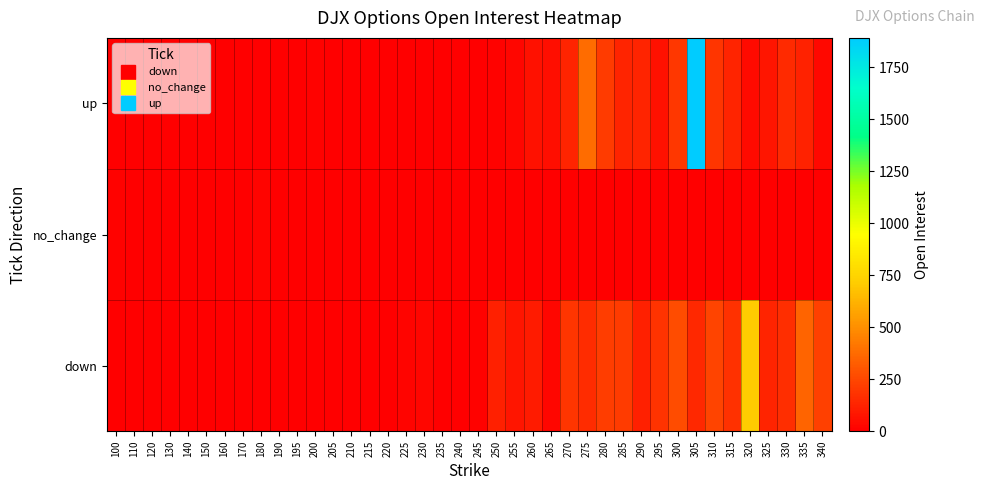

At which category is the sum across all series the highest?

305